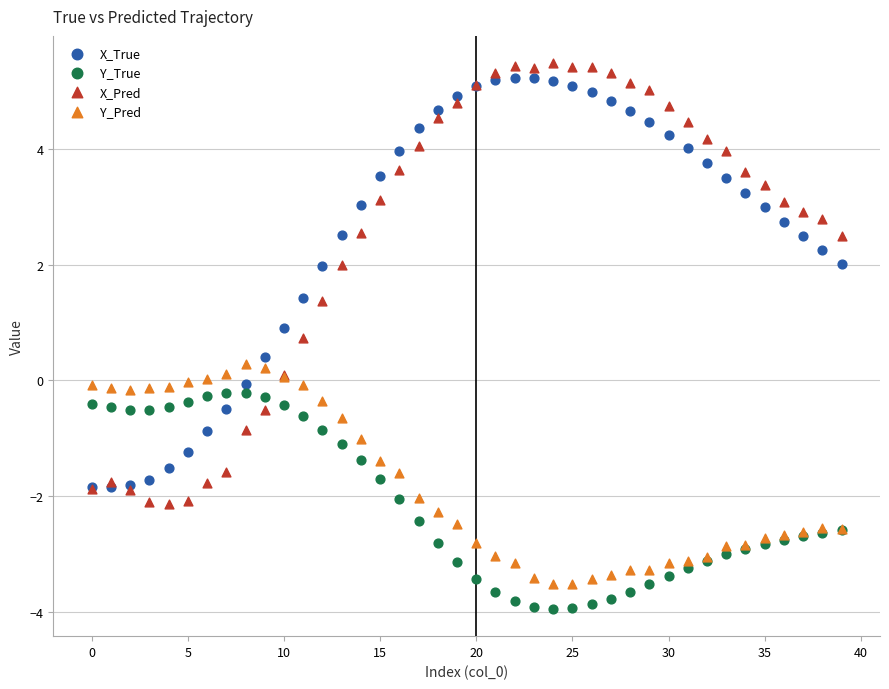

Which series contains the highest Y value?

X_Pred